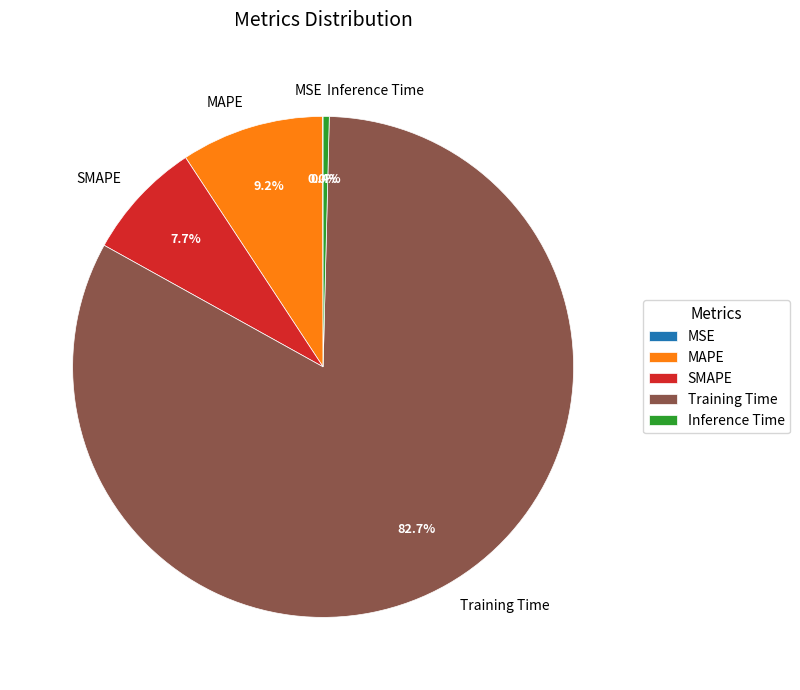

True or false: SMAPE accounts for 21% of the total.

False